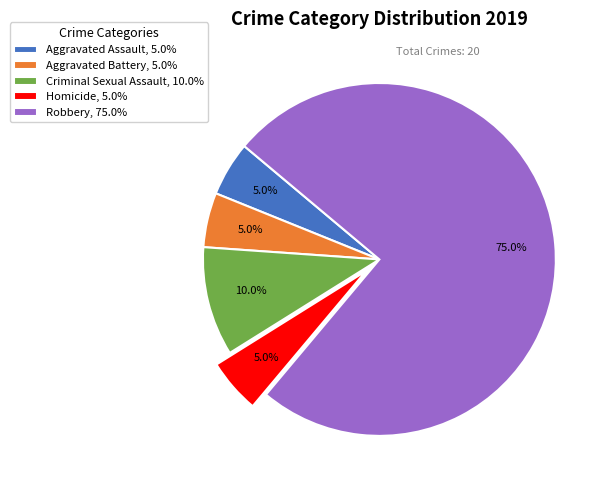

Is Robbery the majority of the pie?

Yes